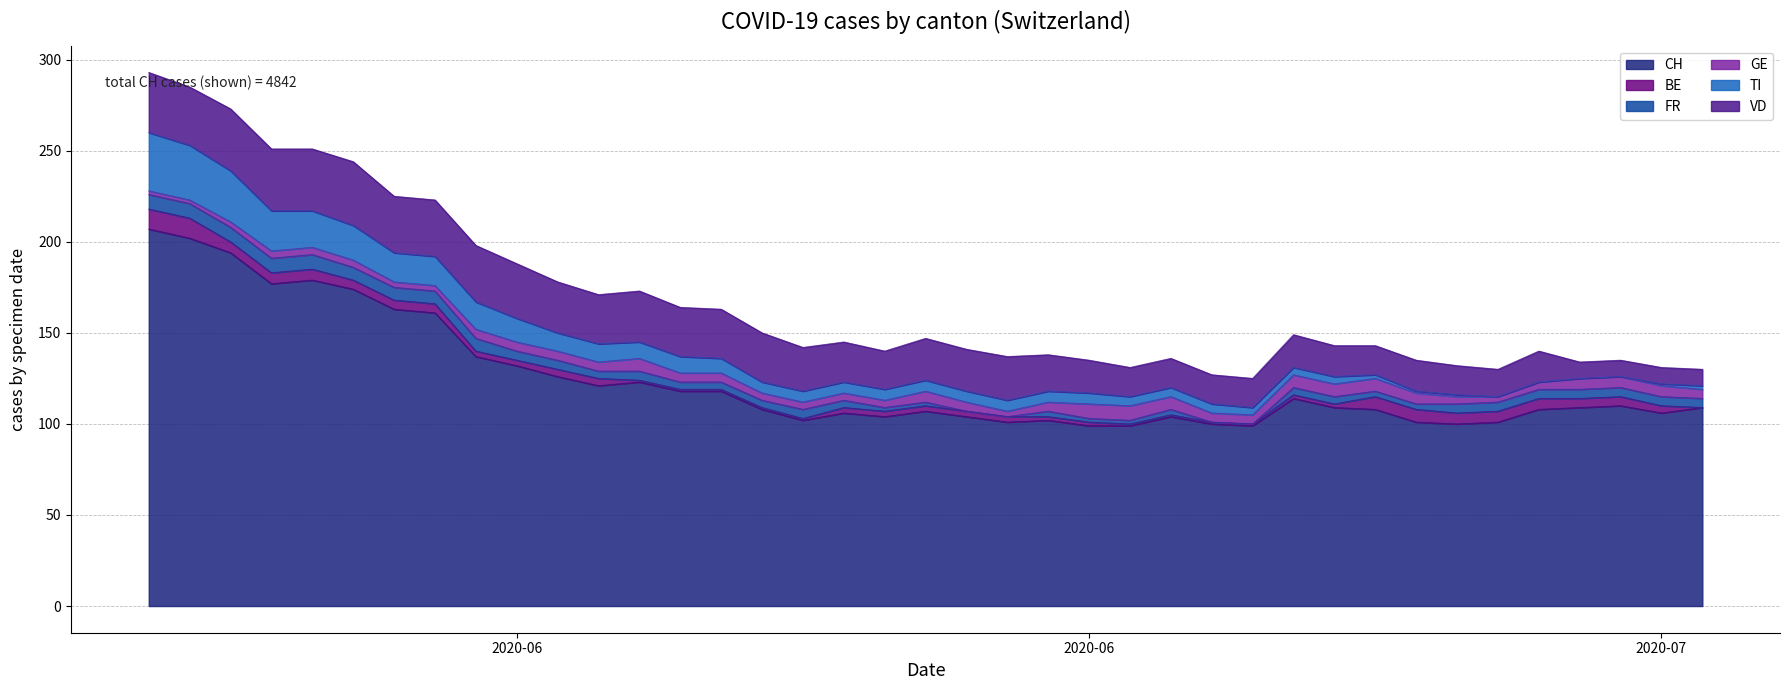

Is it true that FR equals 3 at 2020-06-24?

False